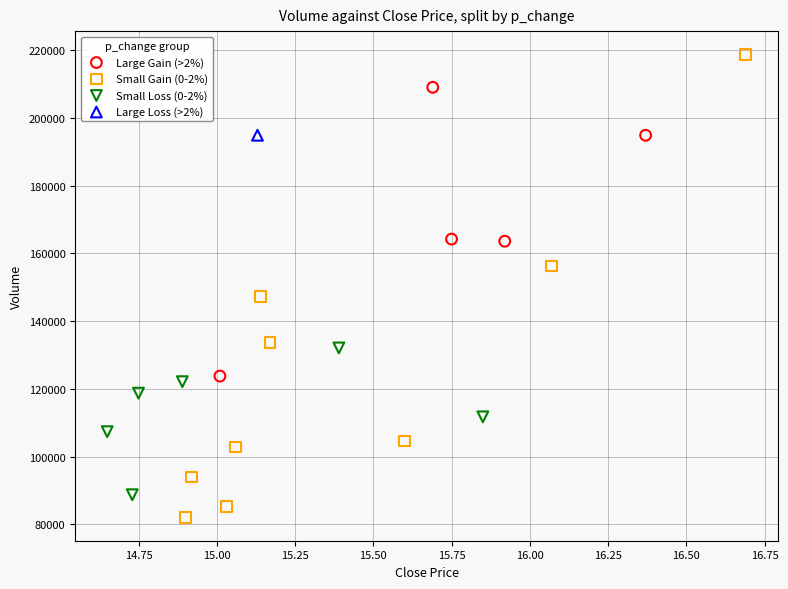

What are all the series names shown in the legend?

Large Gain (>2%), Small Gain (0-2%), Small Loss (0-2%), Large Loss (>2%)